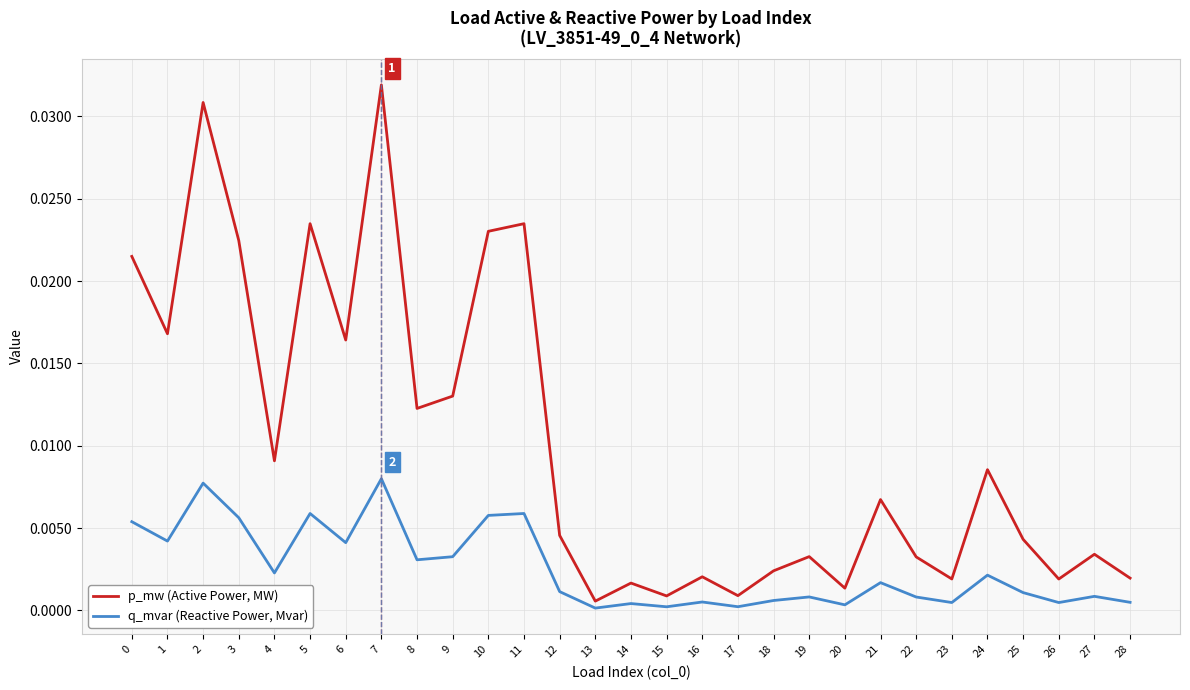

Does the chart have visible grid lines?

Yes